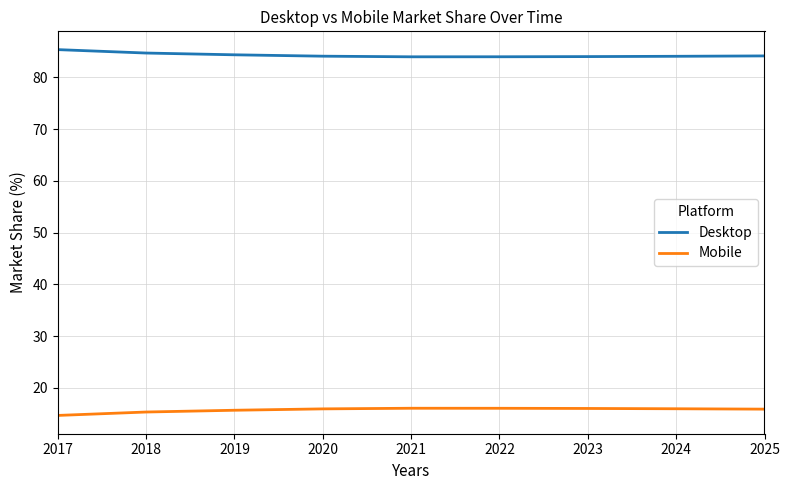

What is the difference between the second highest and second lowest values in the Mobile series?

0.7